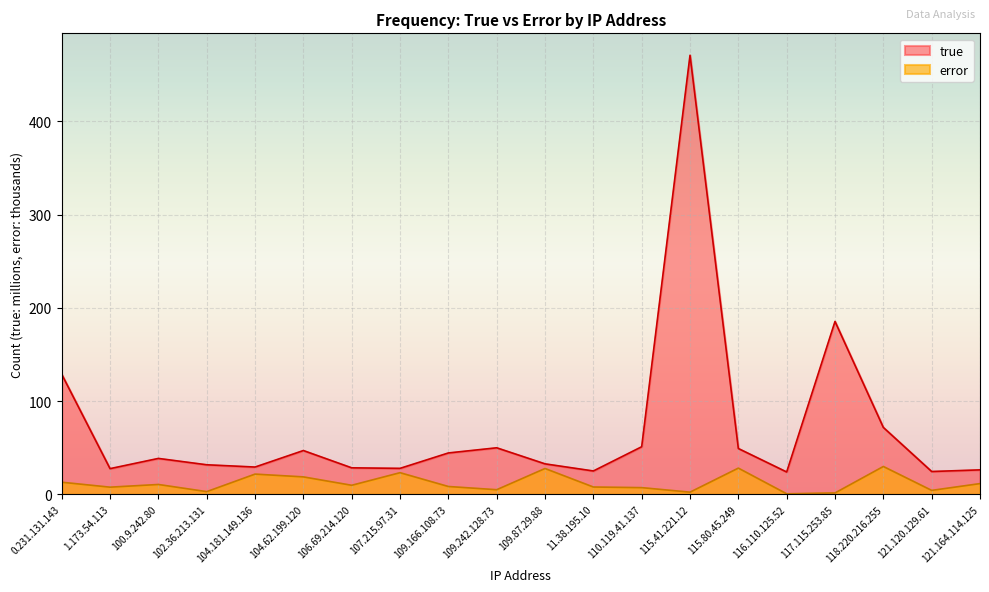

Is it true that error equals 18.6 at 104.62.199.120?

True